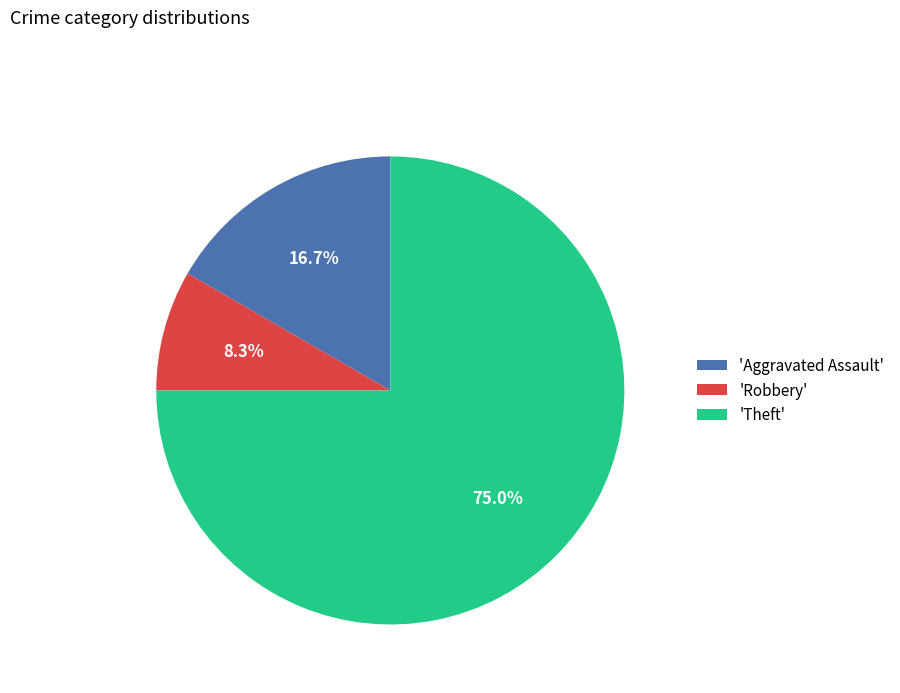

How many segments does this pie chart have?

3